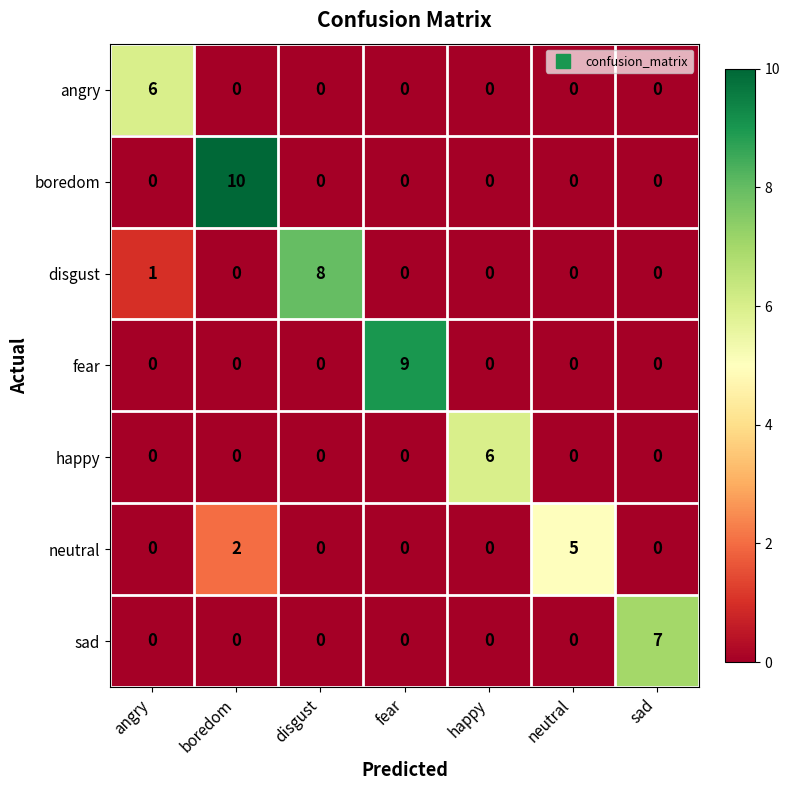

What is the difference between the maximum and minimum values in the boredom series?

10